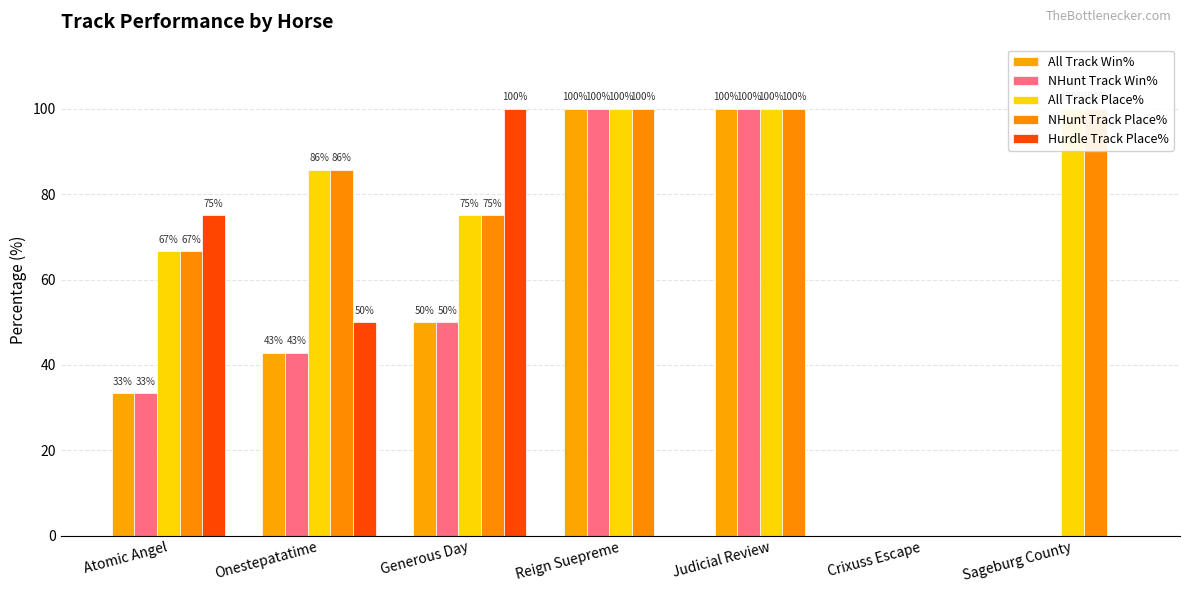

Which category has the lowest value in the NHunt Track Place% series?

Crixuss Escape